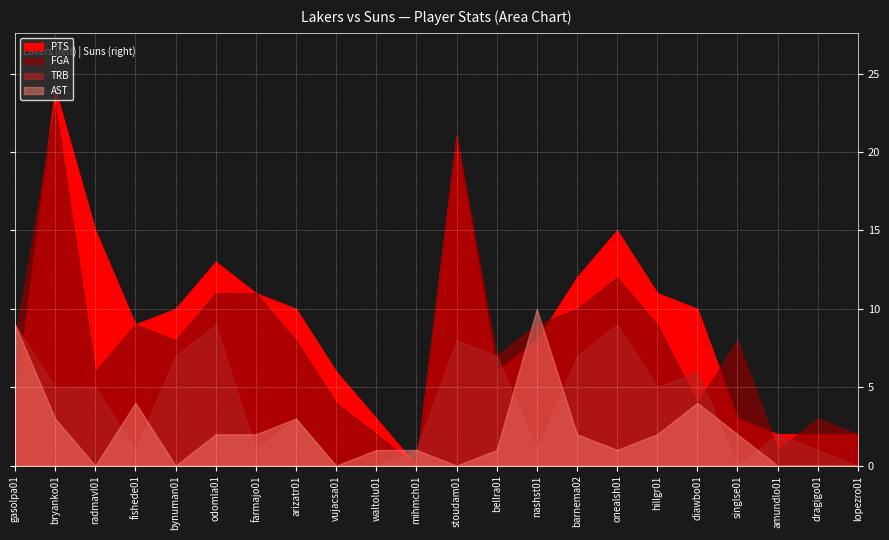

Which series has the largest range (max minus min)?

PTS